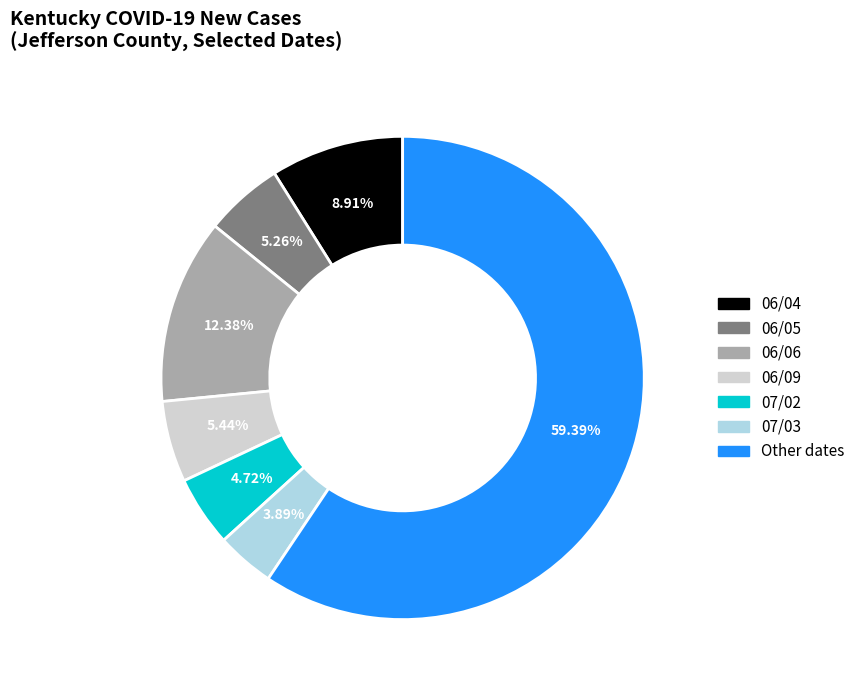

Does any single category account for the majority?

Yes